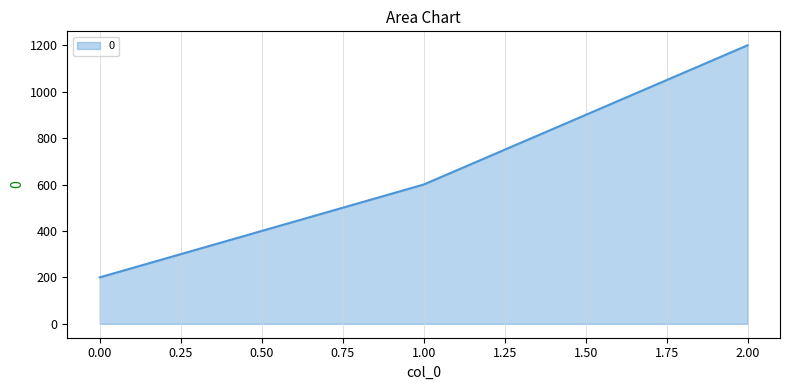

Which has a higher value, 0.00 or 2.00?

2.00